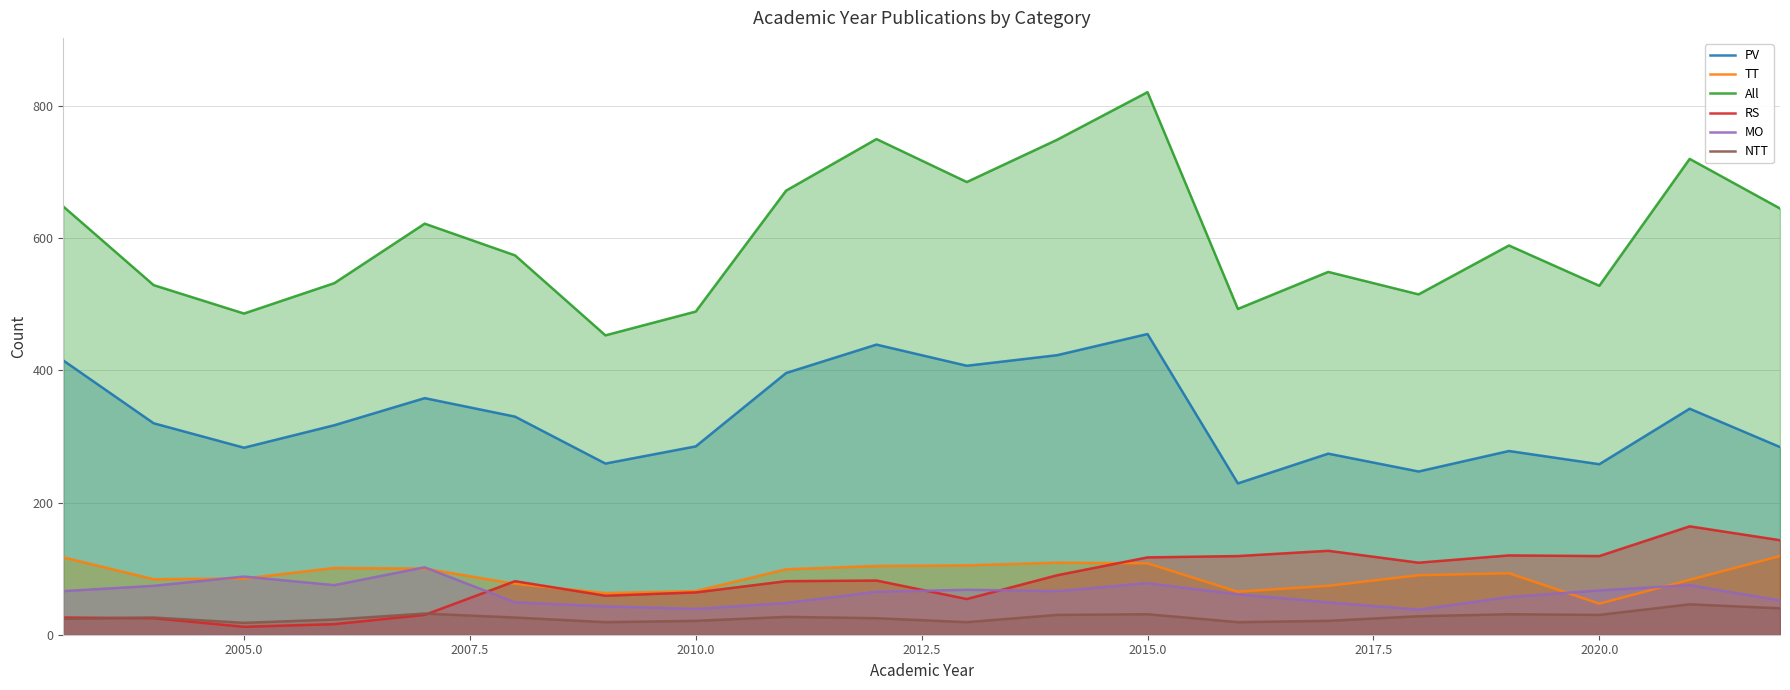

What is the minimum value for TT?

47